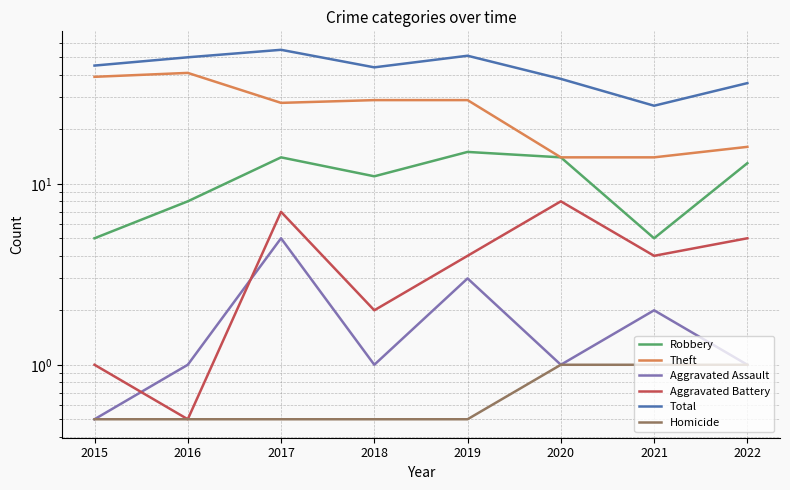

Between 2018 and 2020, which series saw the biggest shift?

Theft